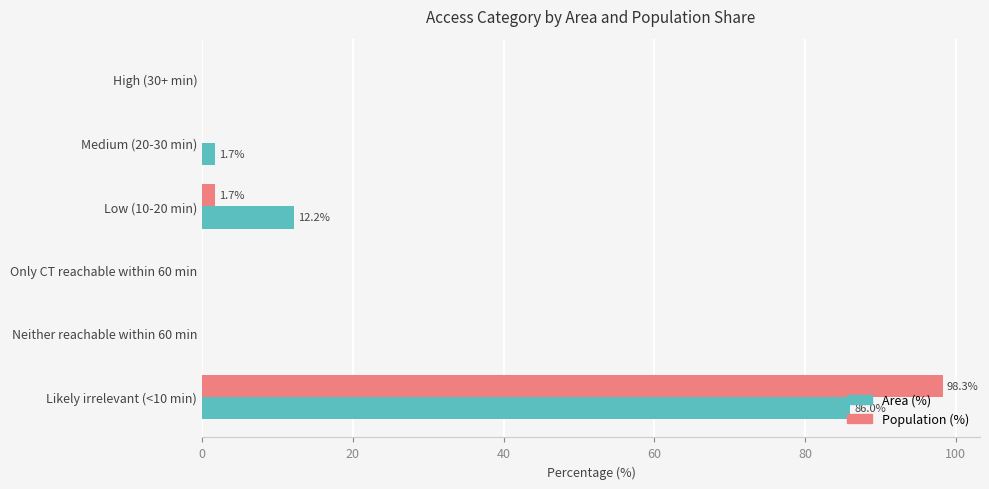

What is the maximum value shown in the chart?

98.3